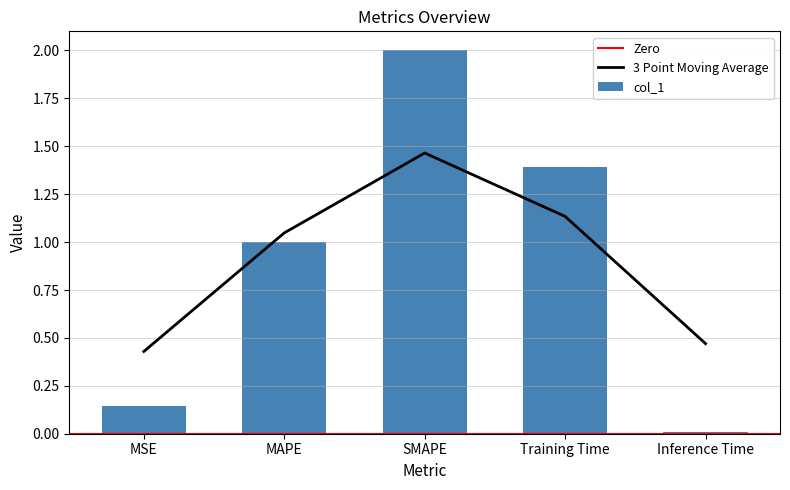

Is it true that the value at Training Time is 1.4?

True